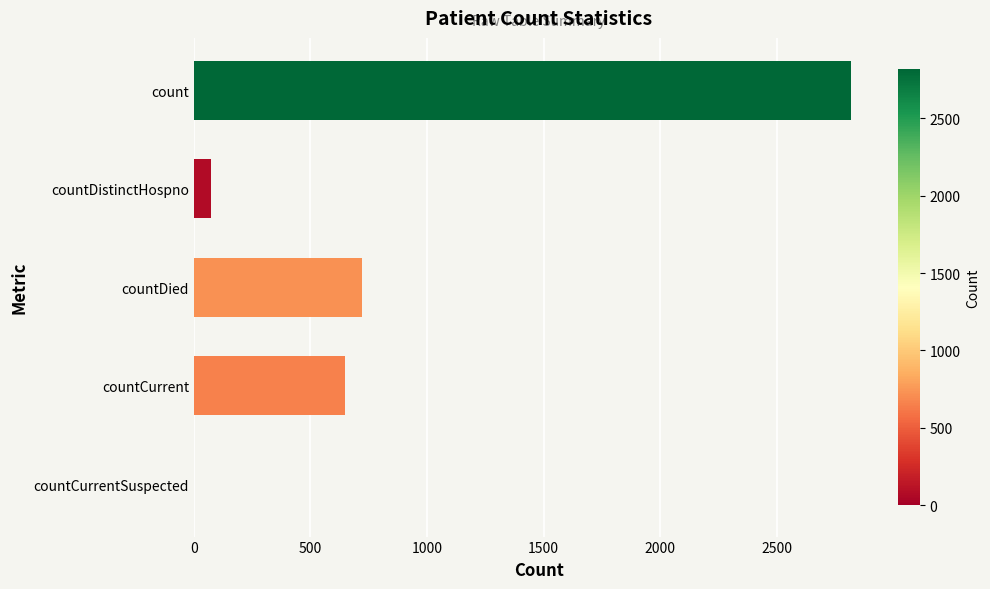

How many positive values are there?

4